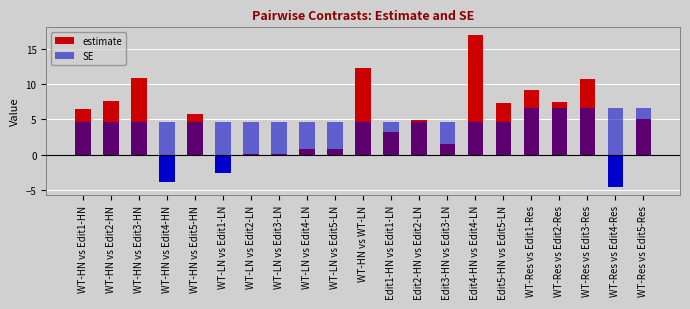

Between WT-HN vs Edit5-HN and Edit5-HN vs Edit5-LN, which is larger?

Edit5-HN vs Edit5-LN